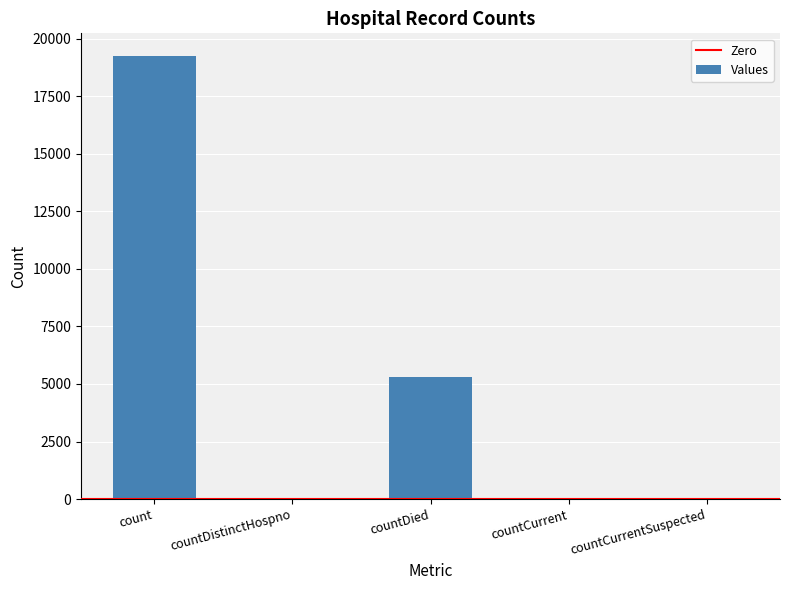

Does the chart contain stacked bars?

No